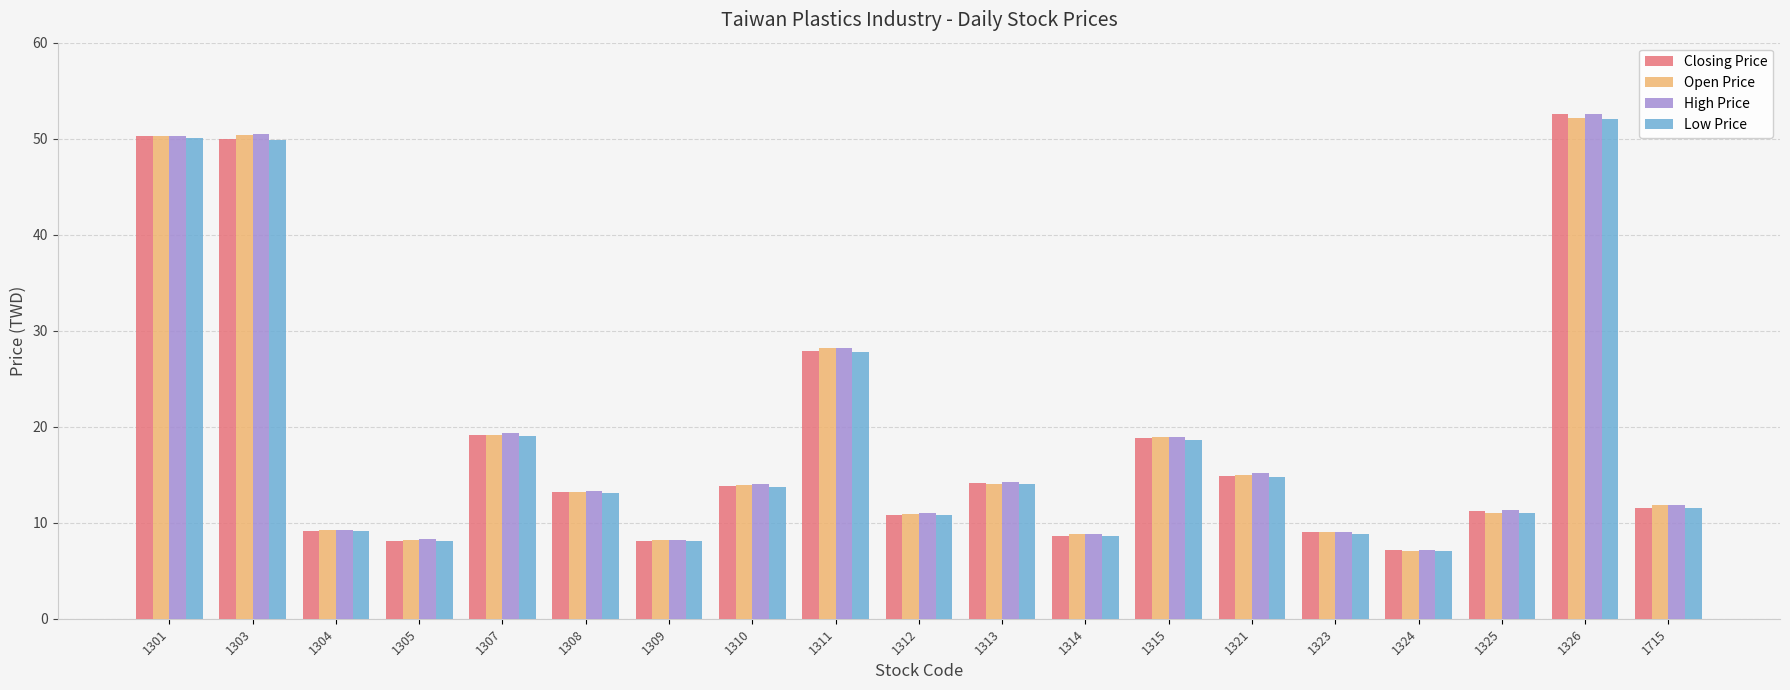

The Closing Price series shows 19.1 at 1313. True or false?

False